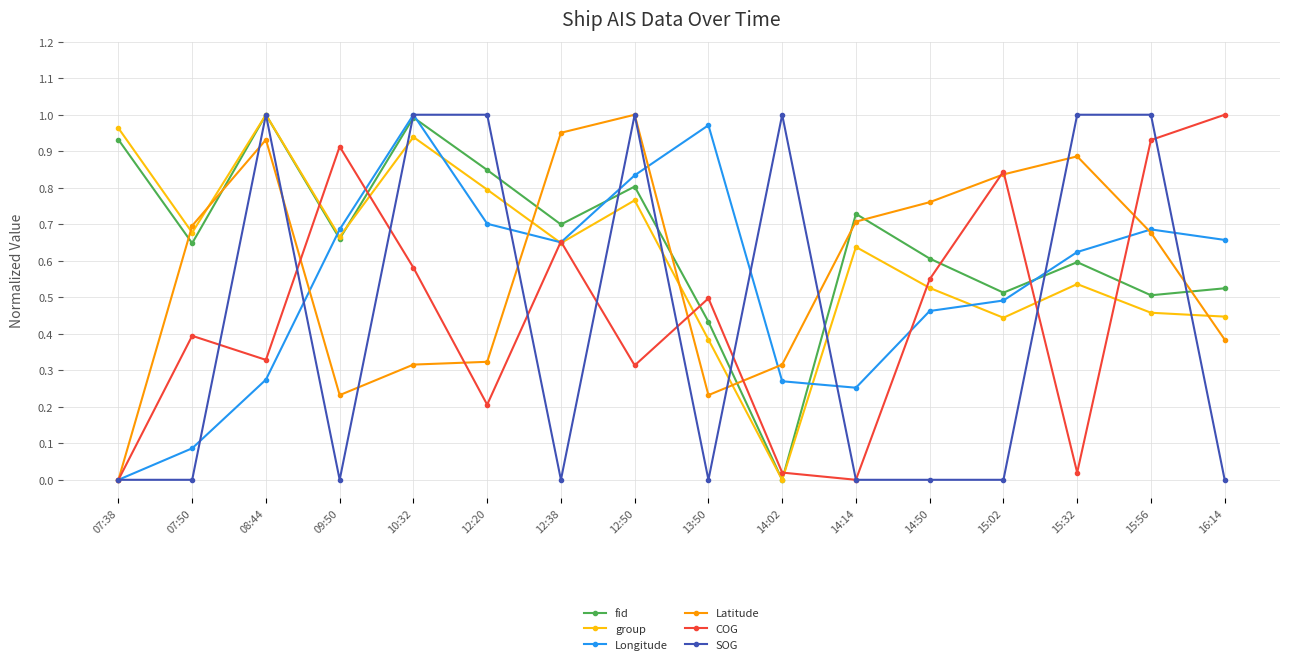

What is the label of the 15th point from the right?

07:50